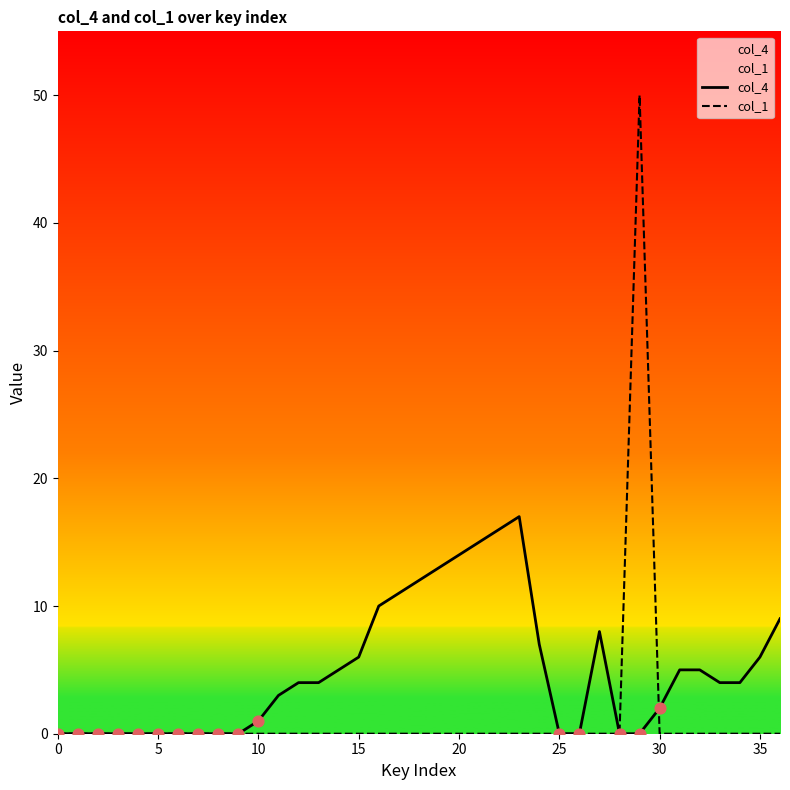

Which series contains the lowest Y value?

col_4